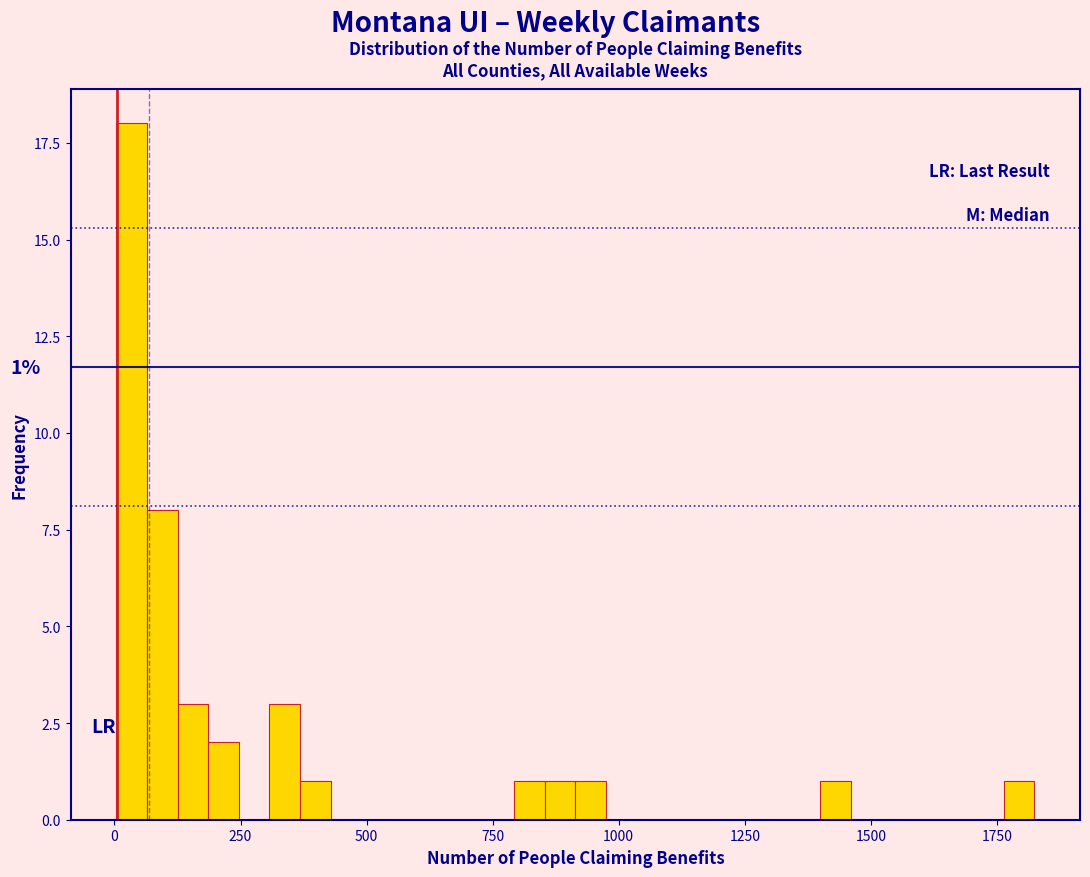

Around what value on the x-axis is the tallest bar? Give the approximate position of its centre, as read against the axis.

50